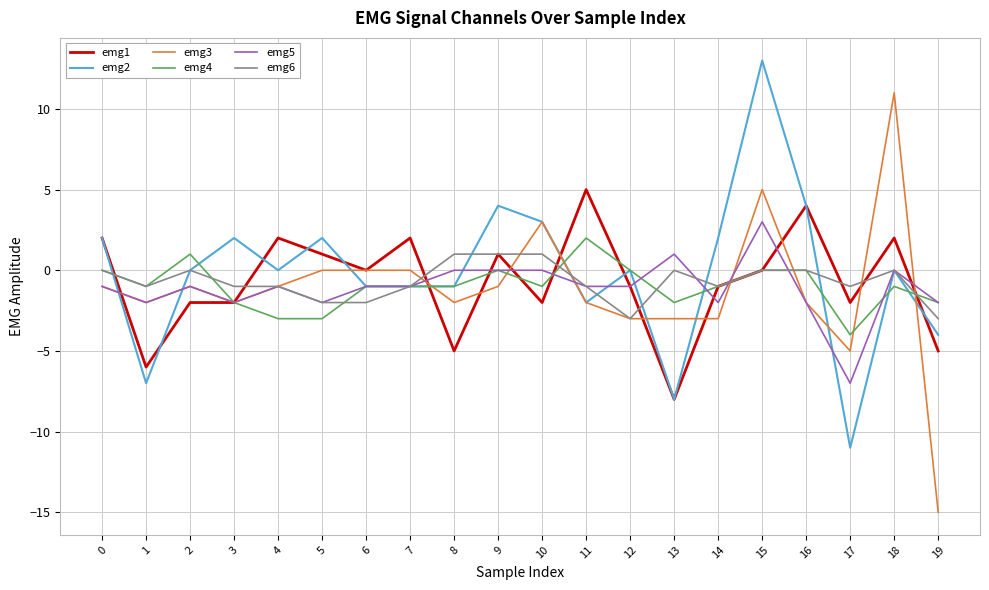

Is it true that emg5 equals -2 at 16?

True